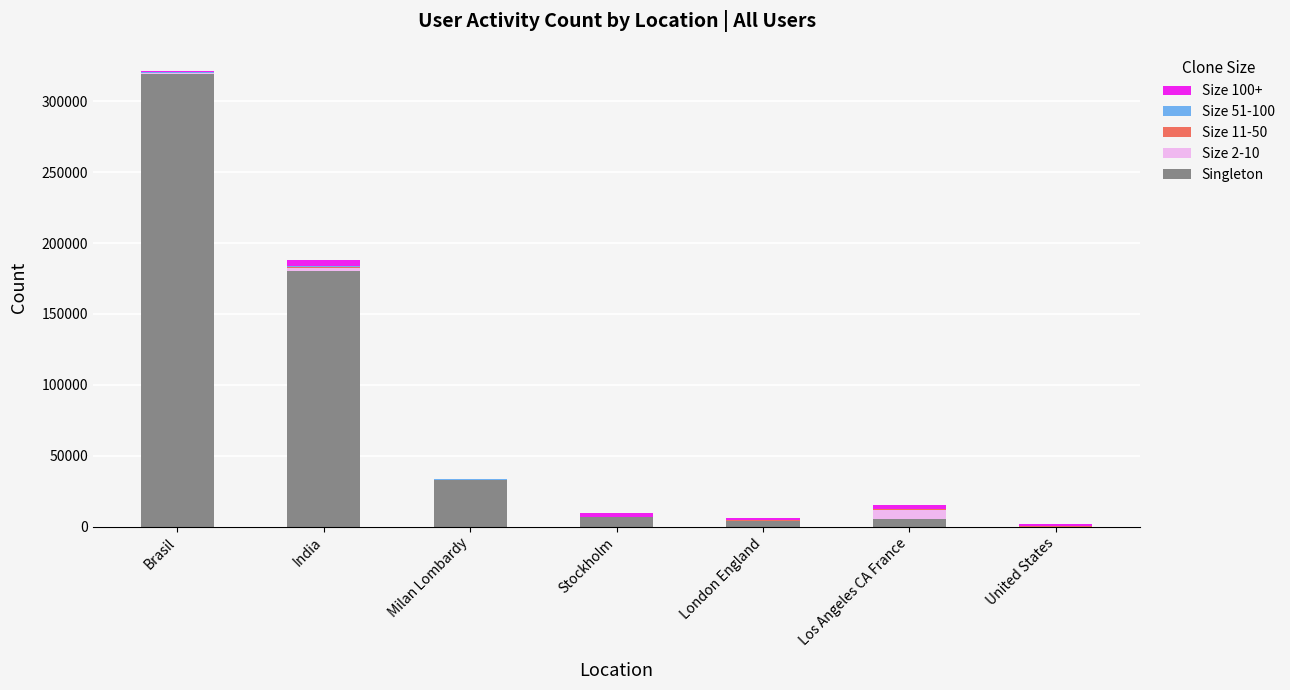

At which category is the sum across all series the highest?

Brasil